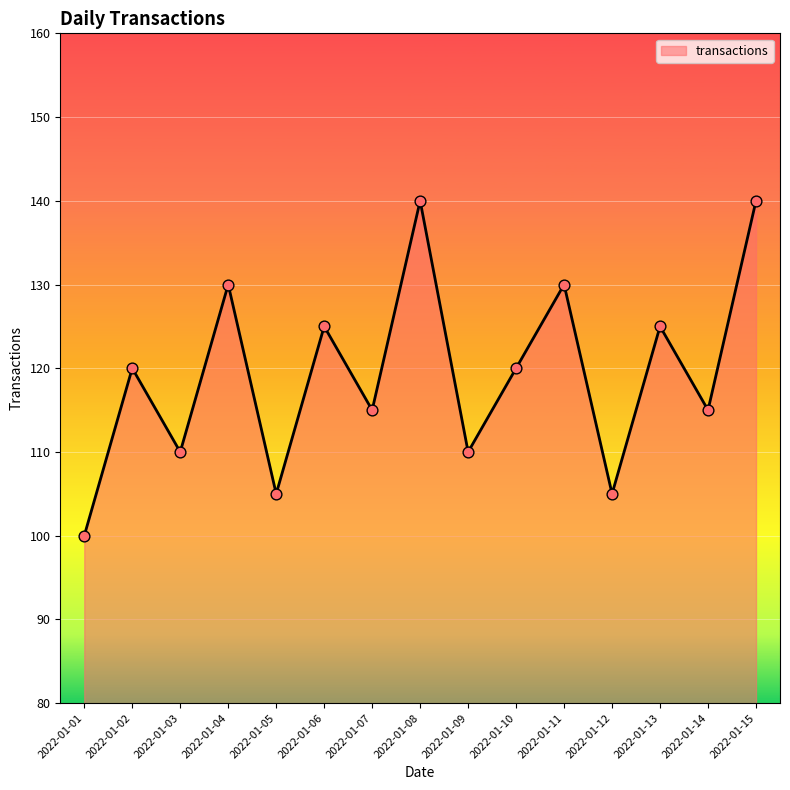

Approximately how many times larger is the value at 2022-01-15 compared to 2022-01-12?

1.3